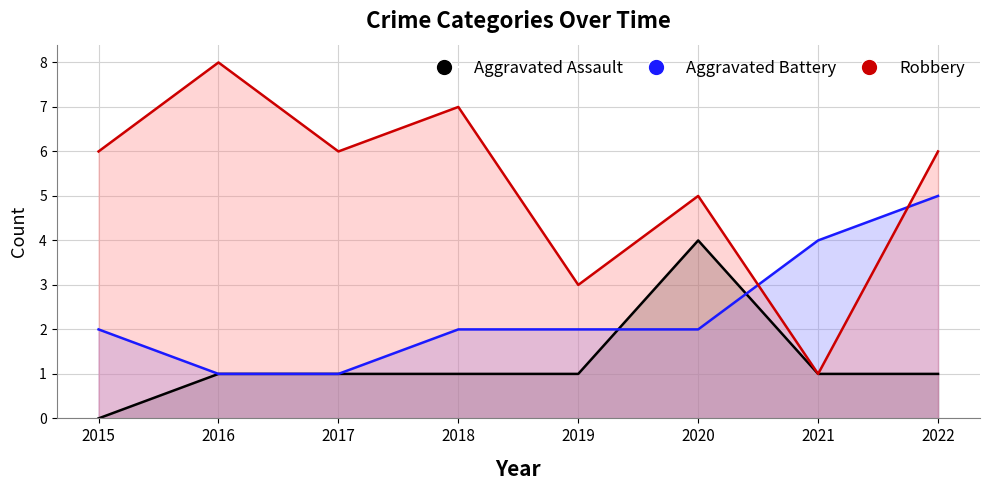

At which label does Aggravated Assault reach its minimum?

2015